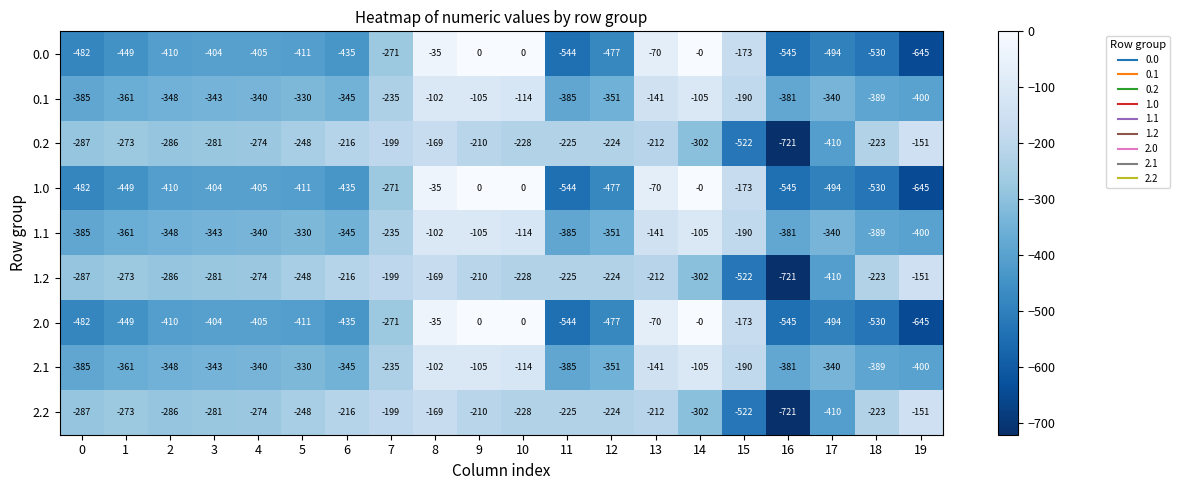

Which category has the highest value in the 2.2 series?

19